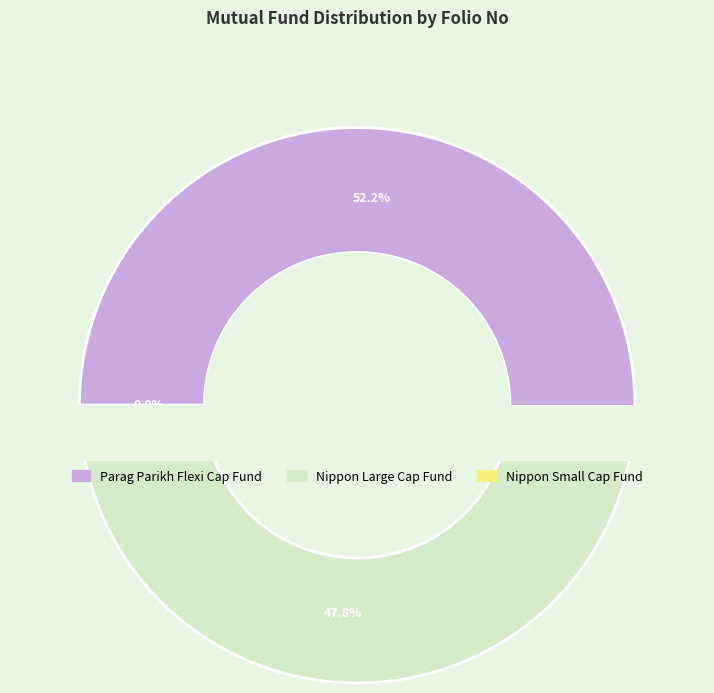

Do Nippon Large Cap Fund and Parag Parikh Flexi Cap Fund together represent more than half of the pie?

Yes